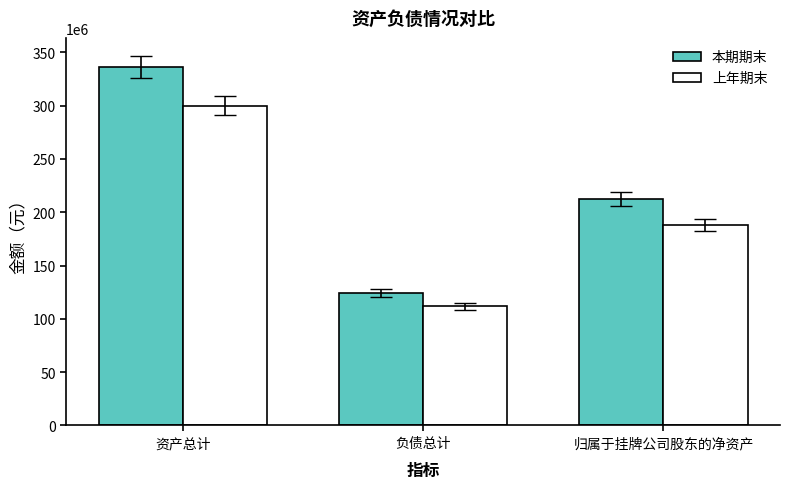

What is the average value of the 上年期末 series?

200021198.1